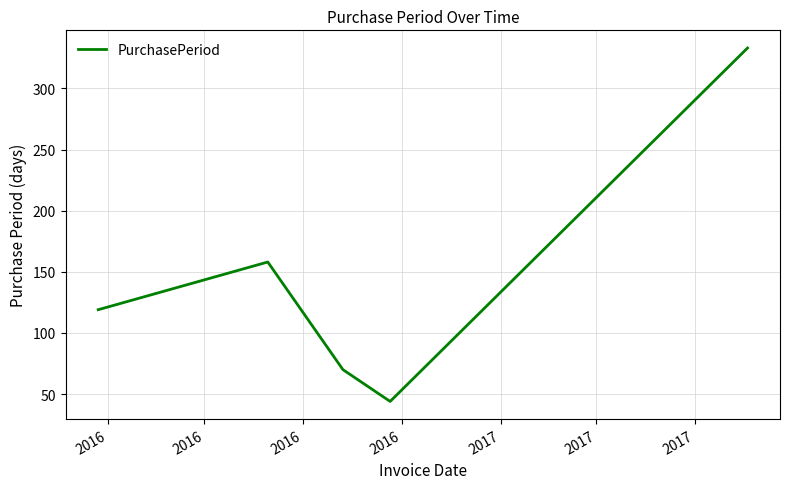

What is the difference between the second highest and minimum values?

114